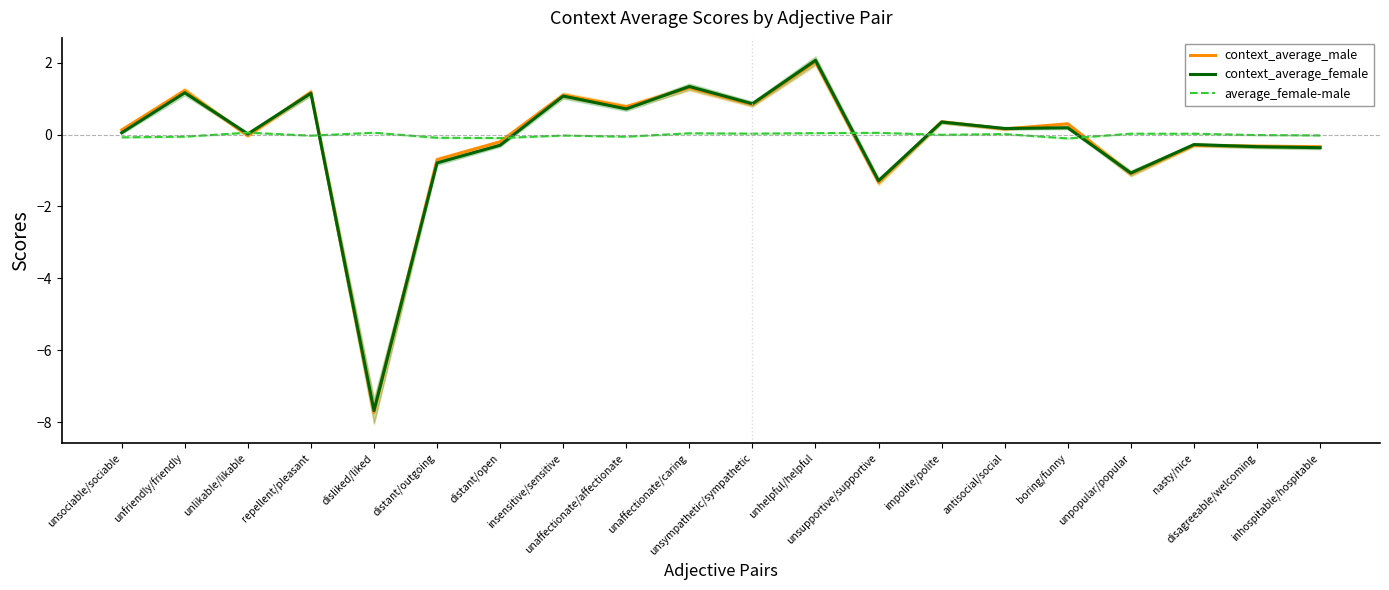

What is the maximum value for average_female-male?

0.1